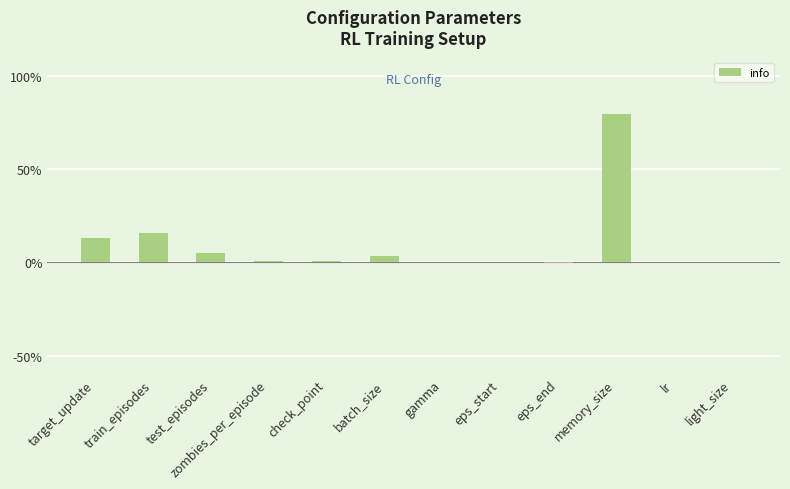

What is the sum of the values at test_episodes and train_episodes?

21.3